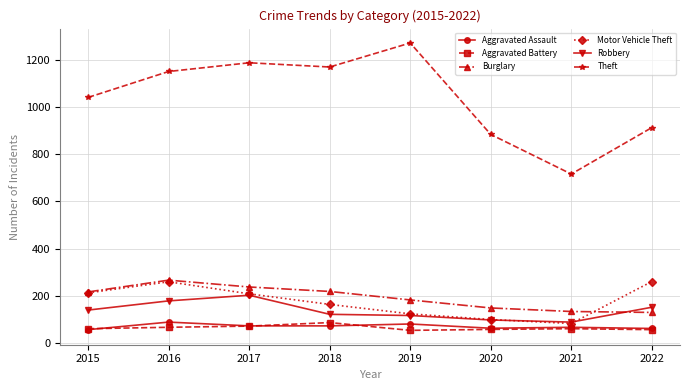

At which category does Motor Vehicle Theft reach its first local peak?

2016